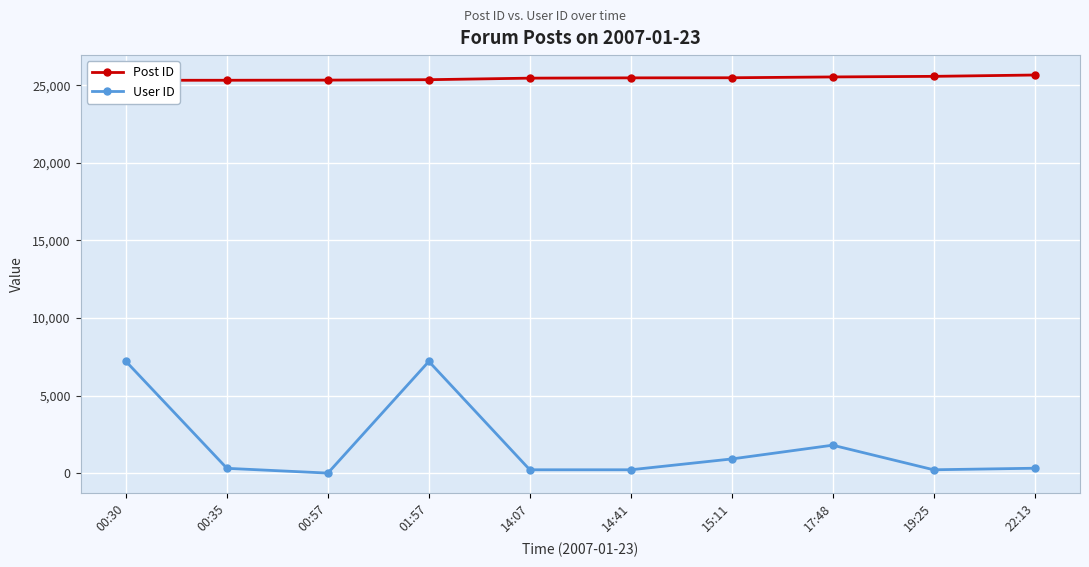

How many categories are shown in the chart?

10